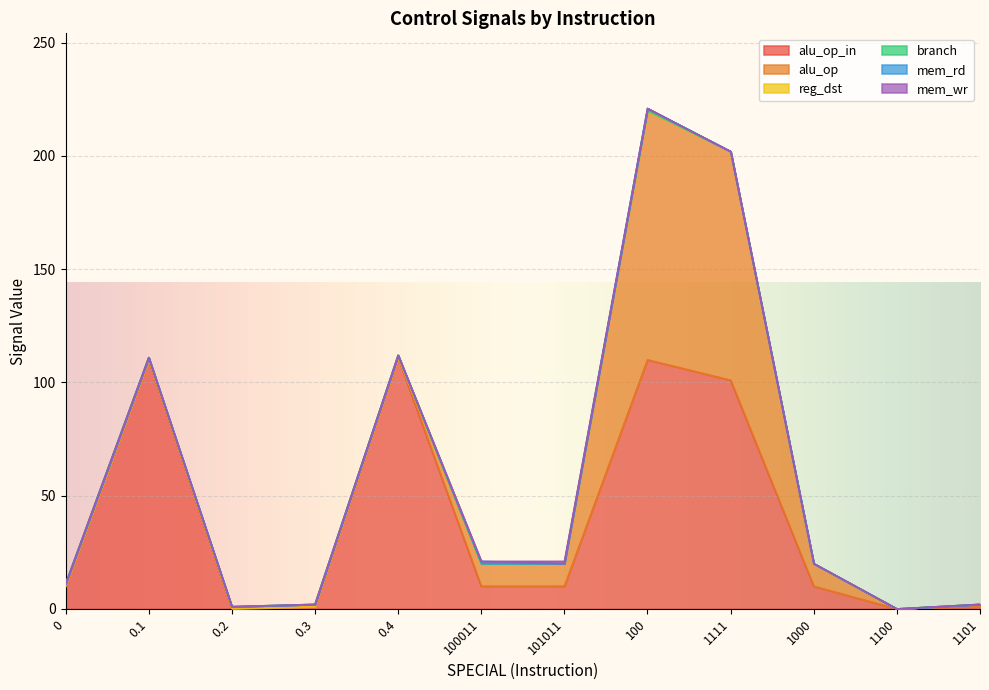

How many data points in mem_wr are above 0?

1